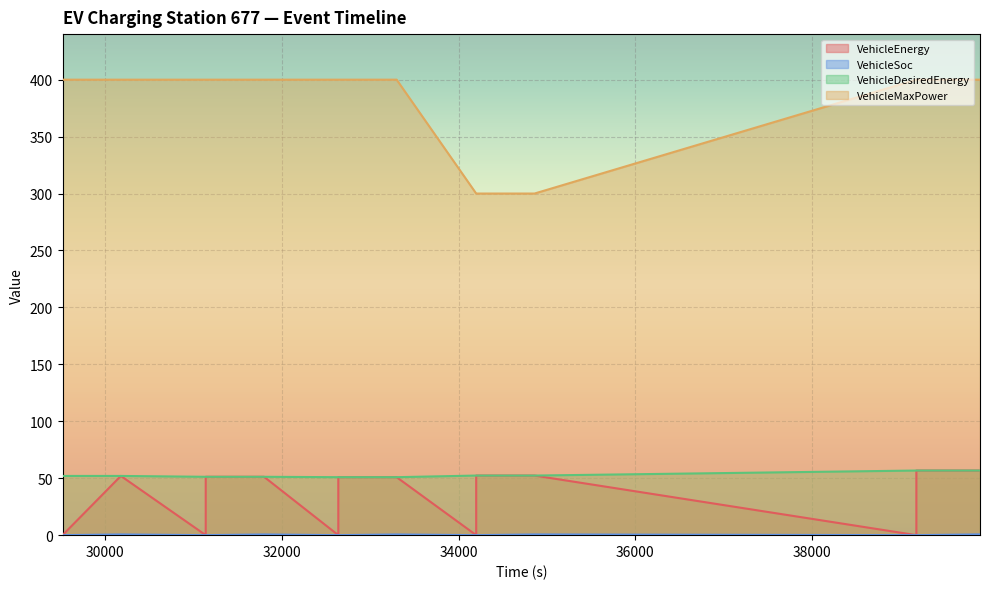

Reading left to right, extract all data points from this chart.

VehicleEnergy: 29520=0.0	29520=0.0	30180=52.0	31140=0.0	31140=51.2	31800=51.2	32640=0.0	32640=50.9	33300=50.9	34200=0.0	34200=52.3	34860=52.3	39180=0.0	39180=56.8	39900=56.8
VehicleSoc: 29520=0.0	29520=0.0	30180=0.6	31140=0.0	31140=0.0	31800=0.6	32640=0.0	32640=0.0	33300=0.6	34200=0.0	34200=0.0	34860=0.6	39180=0.0	39180=0.0	39900=0.7
VehicleDesiredEnergy: 29520=52.0	29520=52.0	30180=52.0	31140=51.2	31140=51.2	31800=51.2	32640=50.9	32640=50.9	33300=50.9	34200=52.3	34200=52.3	34860=52.3	39180=56.8	39180=56.8	39900=56.8
VehicleMaxPower: 29520=400.0	29520=400.0	30180=400.0	31140=400.0	31140=400.0	31800=400.0	32640=400.0	32640=400.0	33300=400.0	34200=300.0	34200=300.0	34860=300.0	39180=400.0	39180=400.0	39900=400.0